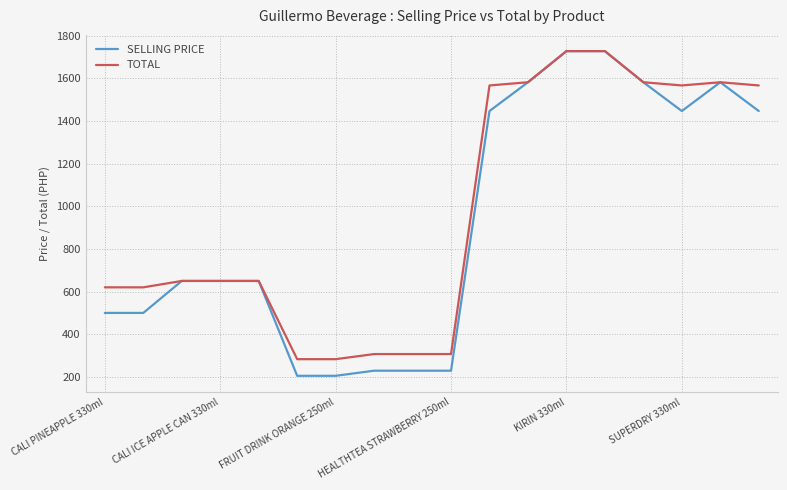

What is the greatest value displayed?

1728